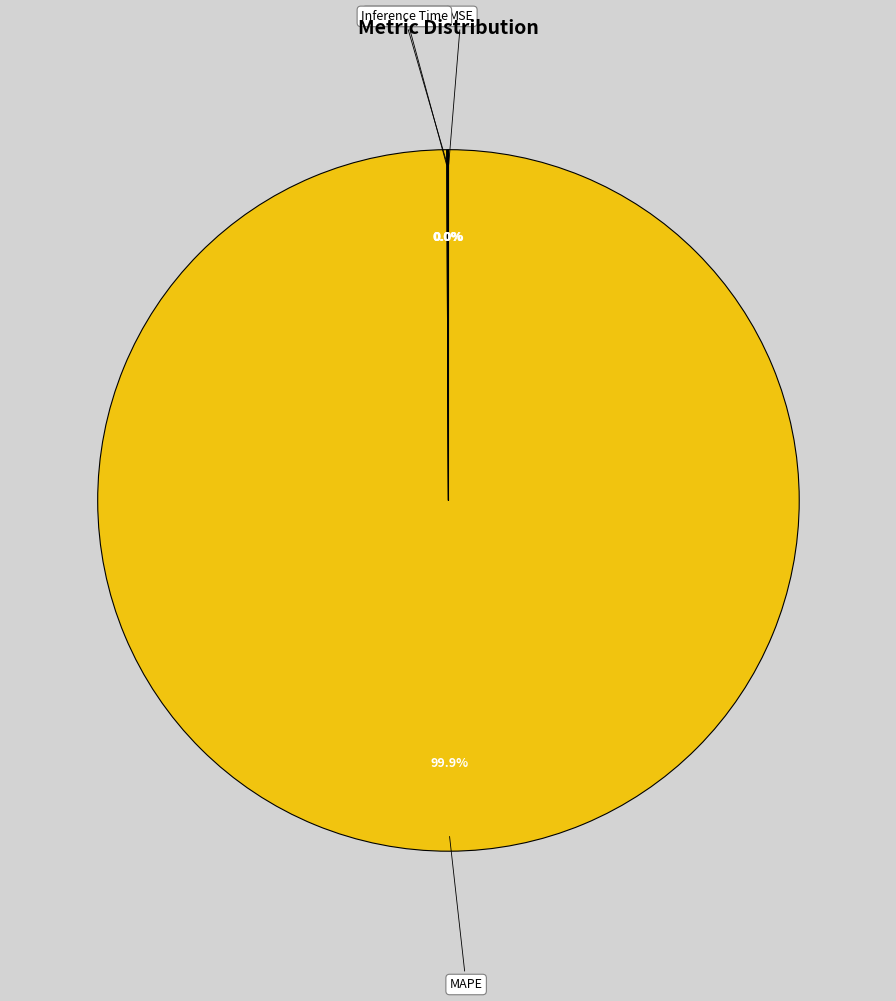

Does MAPE account for over 50% of the chart?

Yes